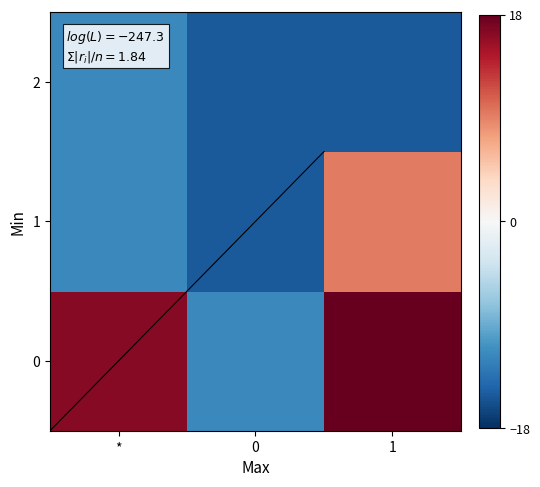

How many distinct data groups are displayed?

3